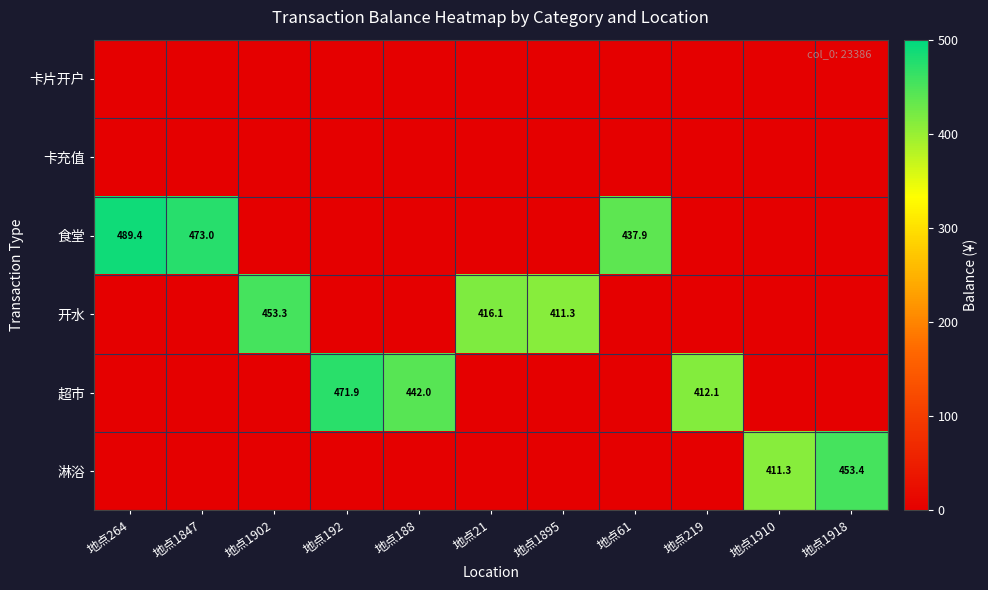

True or false: 超市 has a value of 662.2 at 地点219.

False